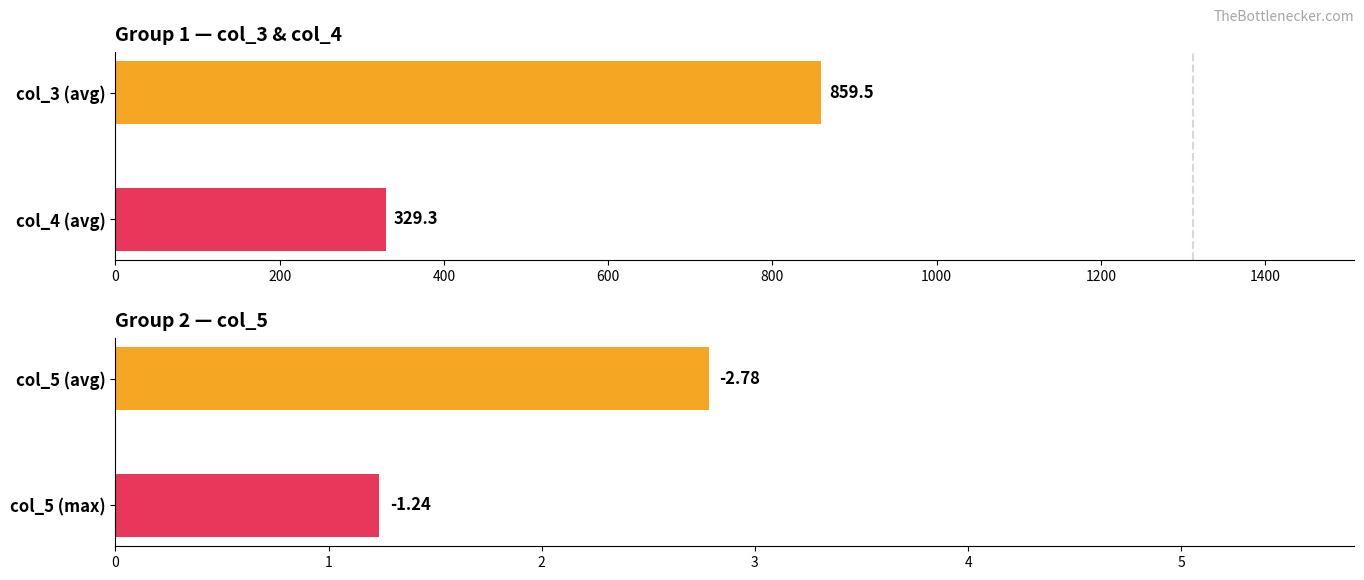

Are the bars horizontal?

Yes